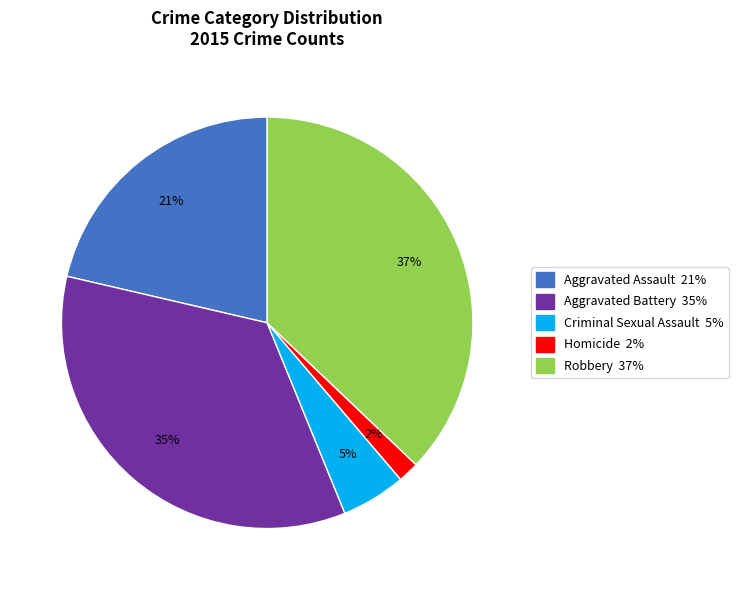

To the nearest percent, what is the average slice percentage?

20%